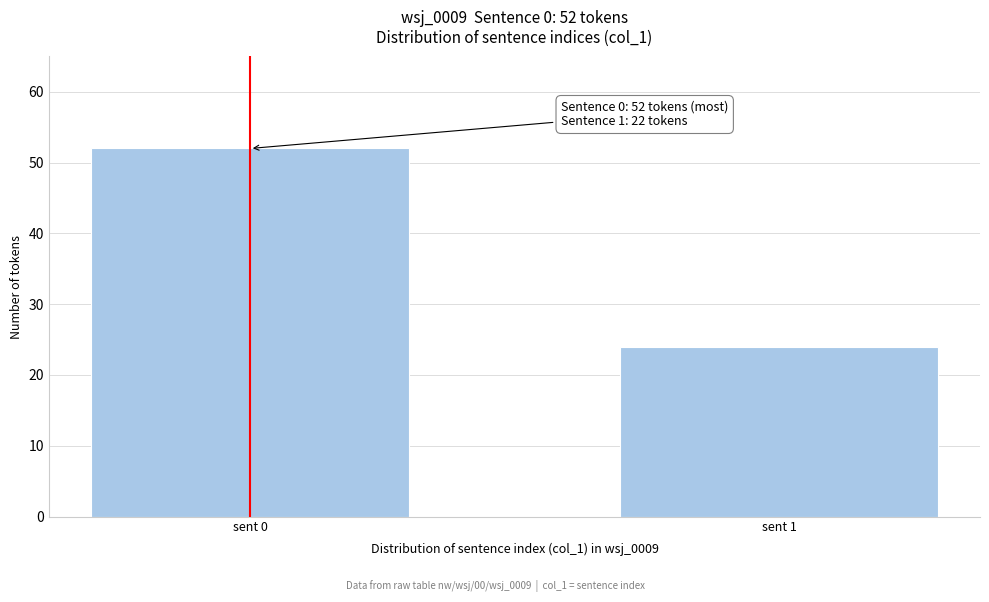

Reading right to left, what are all the values shown in this chart?

sent 1=24	sent 0=52